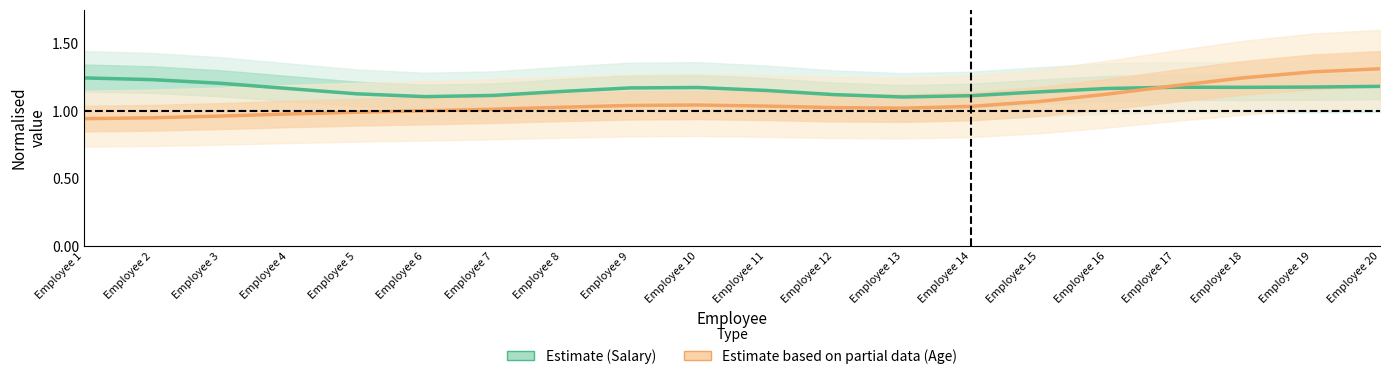

At Employee 2, list the series in order from largest to smallest.

Estimate (Salary), Estimate based on partial data (Age)